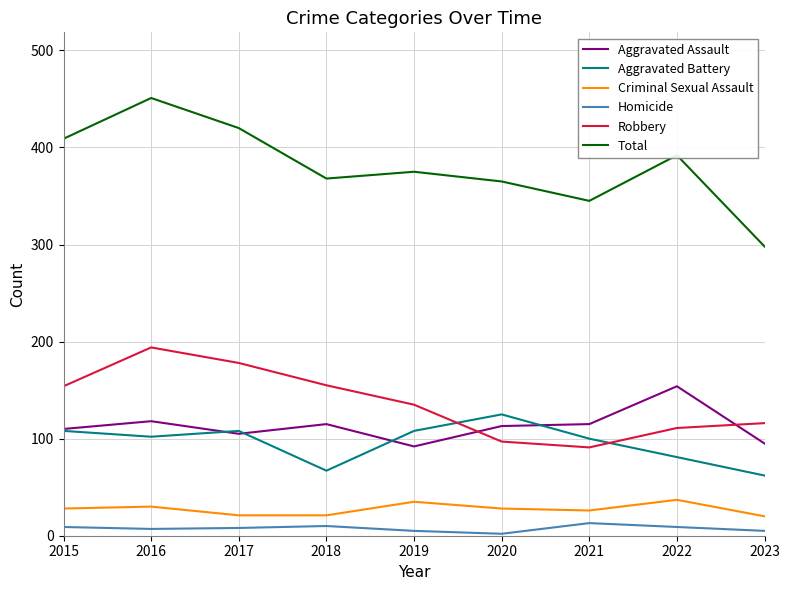

Rank the series by their maximum value, from highest to lowest.

Total, Robbery, Aggravated Assault, Aggravated Battery, Criminal Sexual Assault, Homicide